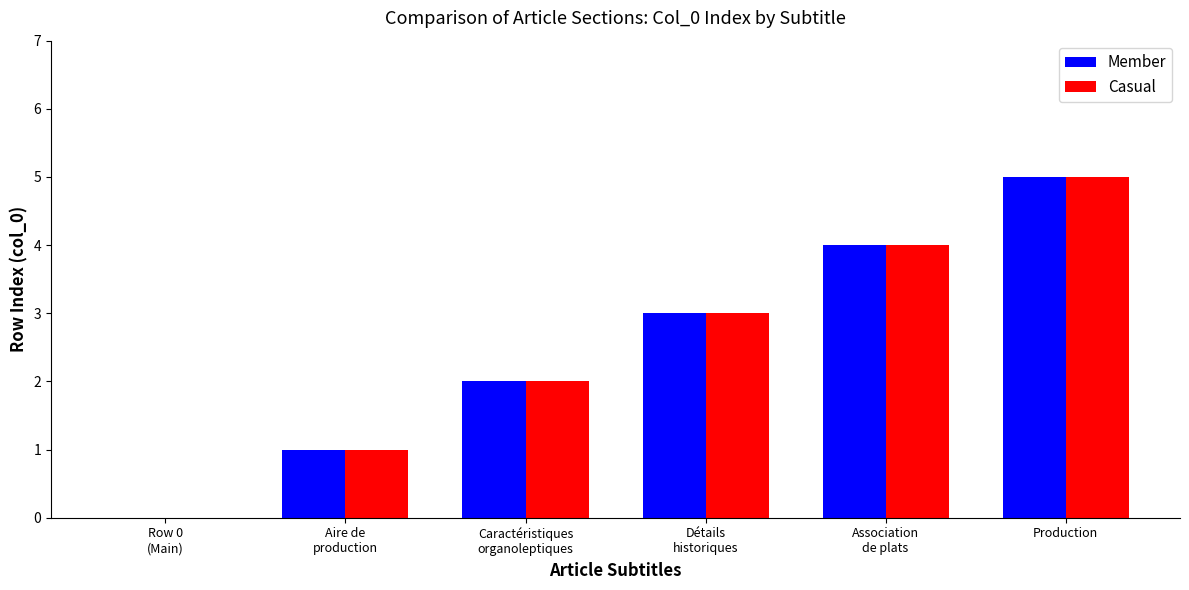

The Member series shows 5 at Production. True or false?

True